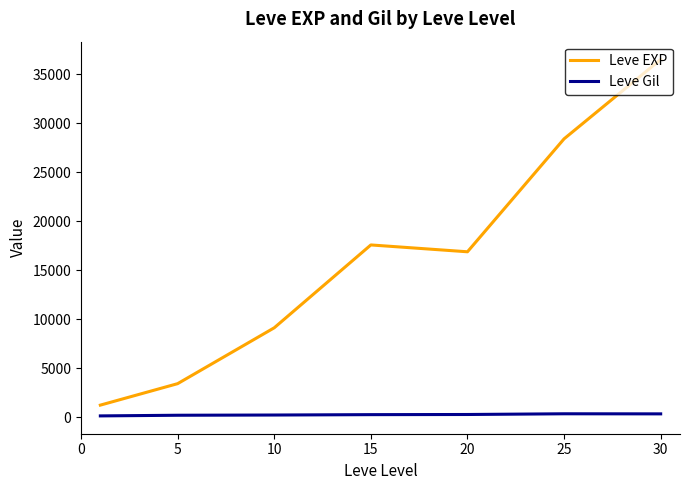

What is the maximum value shown in the chart?

36492.5